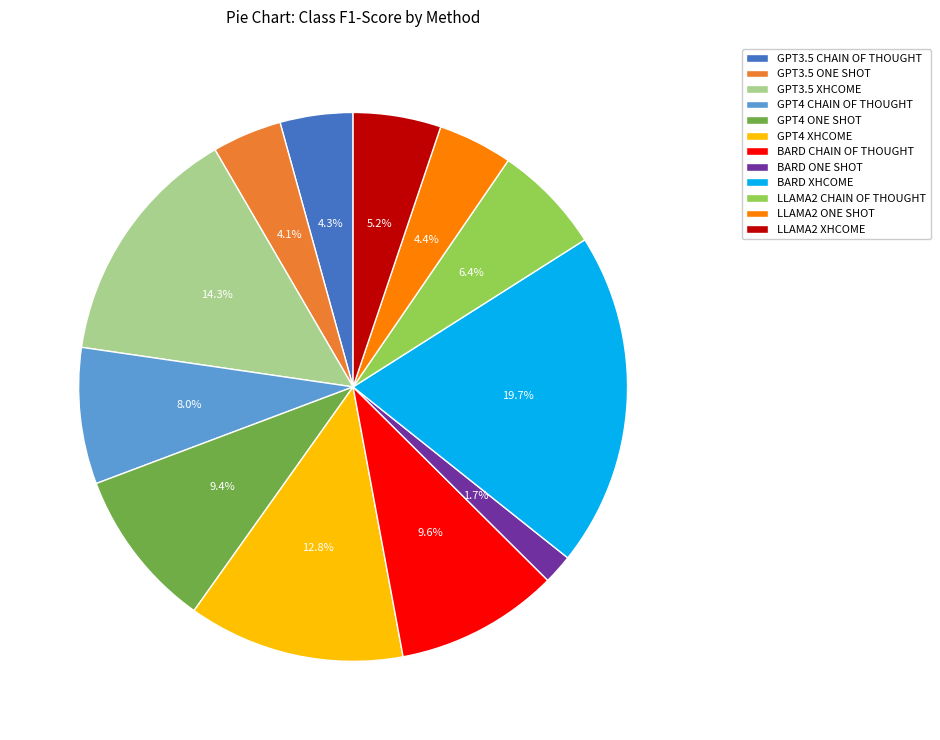

To the nearest percent, what percentage of the pie is BARD XHCOME?

20%